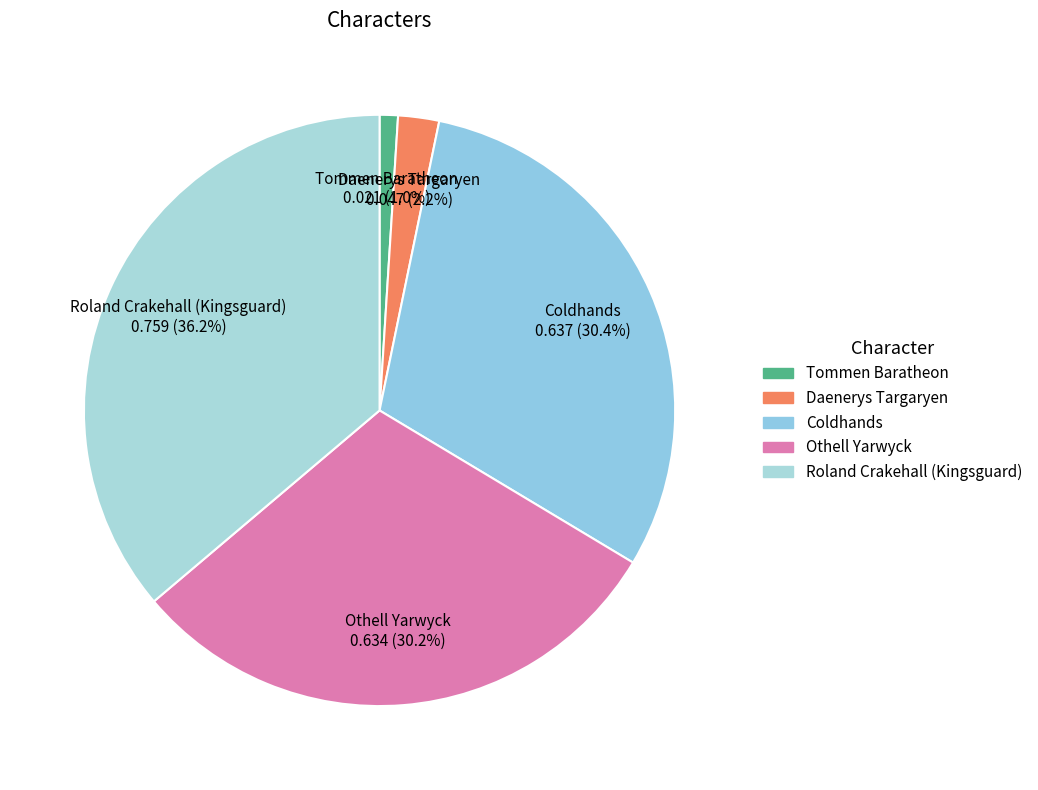

Is the sum of Coldhands and Othell Yarwyck greater than half?

Yes